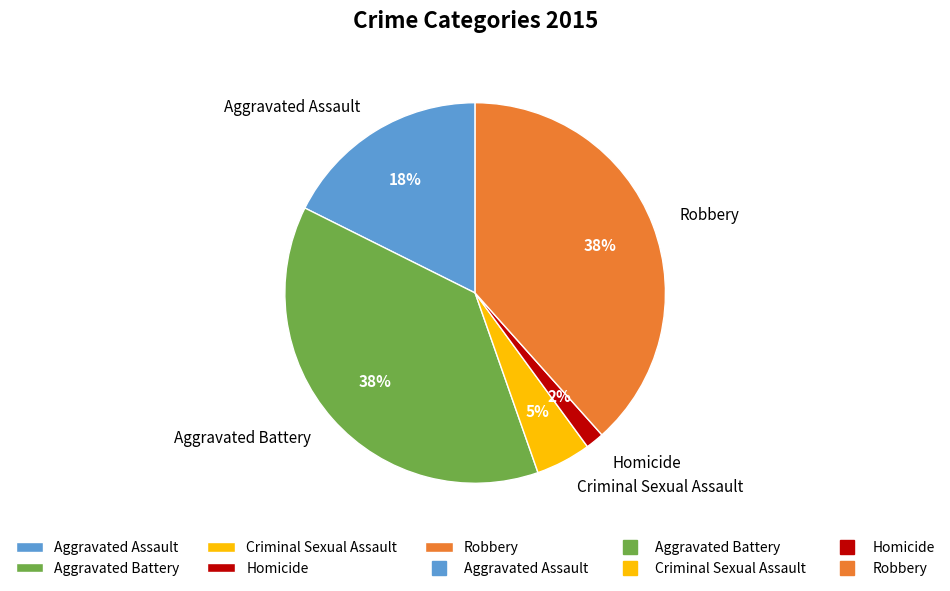

What is the smallest slice in the pie chart?

Homicide